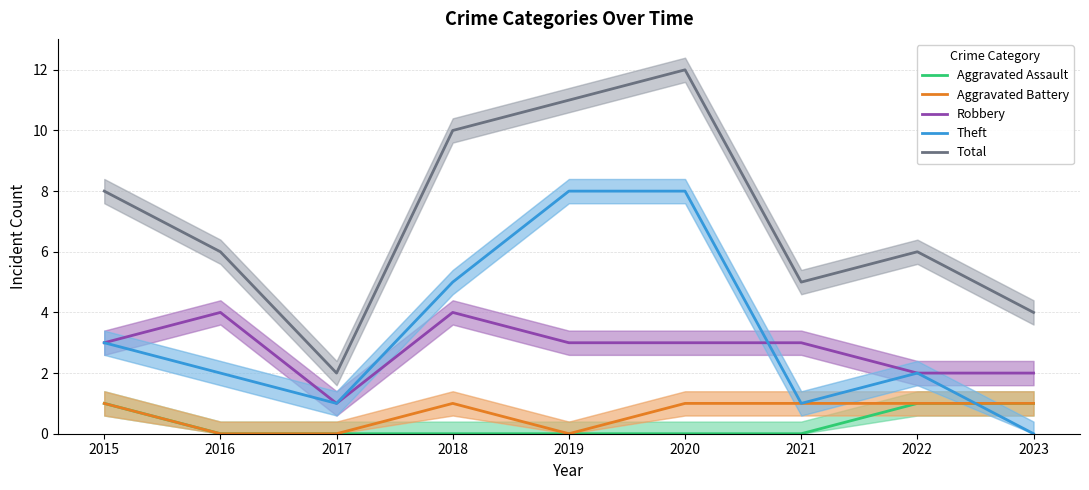

Reading right to left, extract all data points from this chart.

Aggravated Assault: 1	1	0	0	0	0	0	0	1
Aggravated Battery: 1	1	1	1	0	1	0	0	1
Robbery: 2	2	3	3	3	4	1	4	3
Theft: 0	2	1	8	8	5	1	2	3
Total: 4	6	5	12	11	10	2	6	8